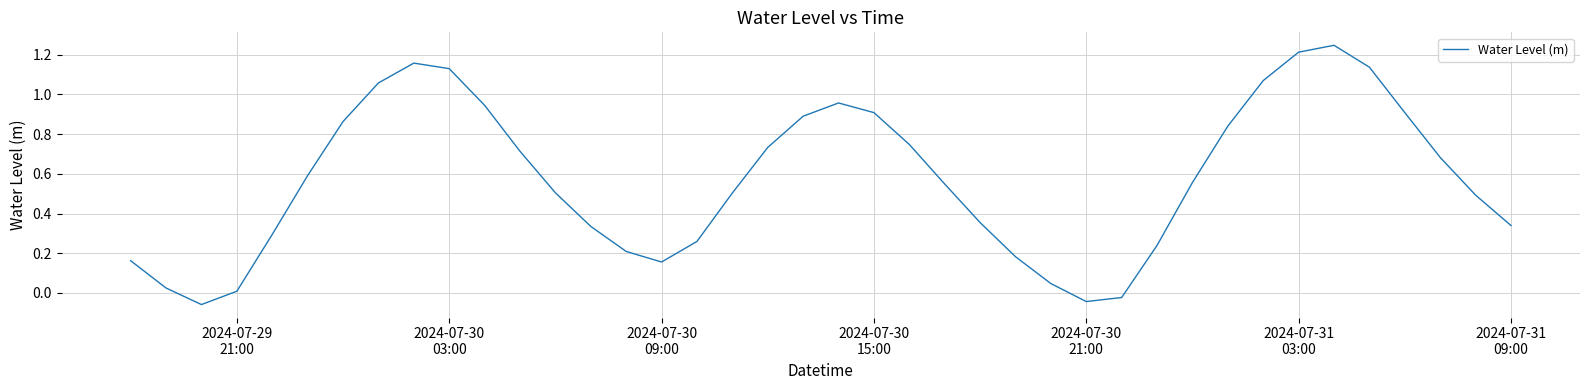

What is the difference between the maximum and minimum values?

1.3